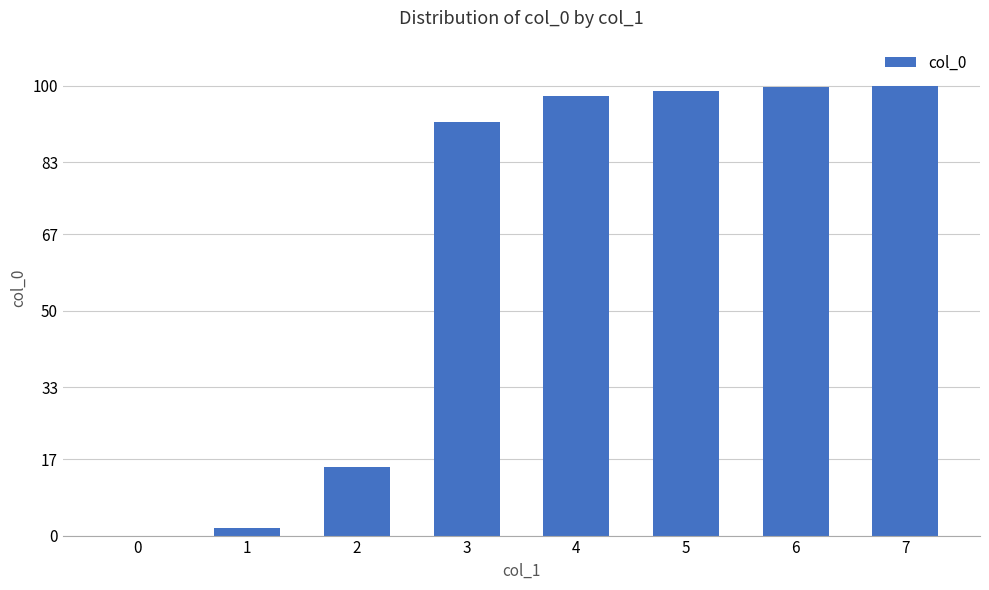

Is it true that the value at 0 is 56.8?

False